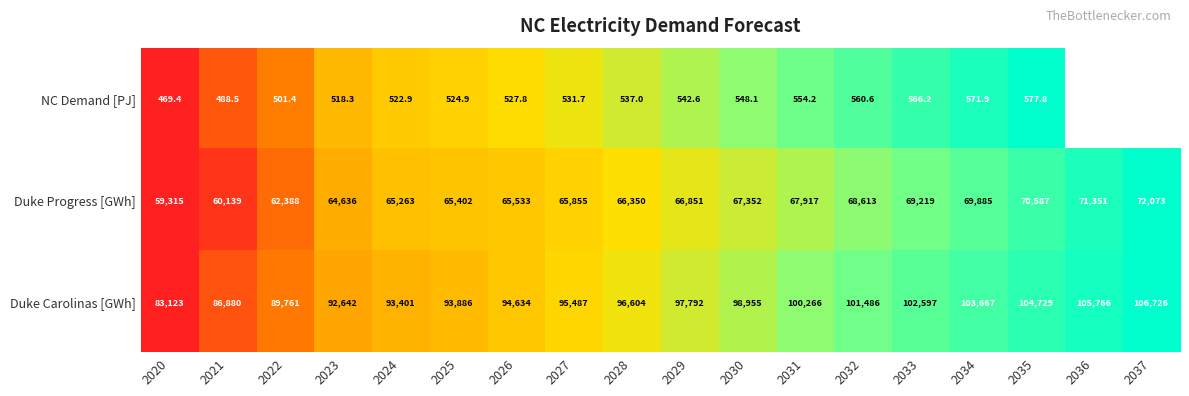

What is the greatest value displayed?

1.0